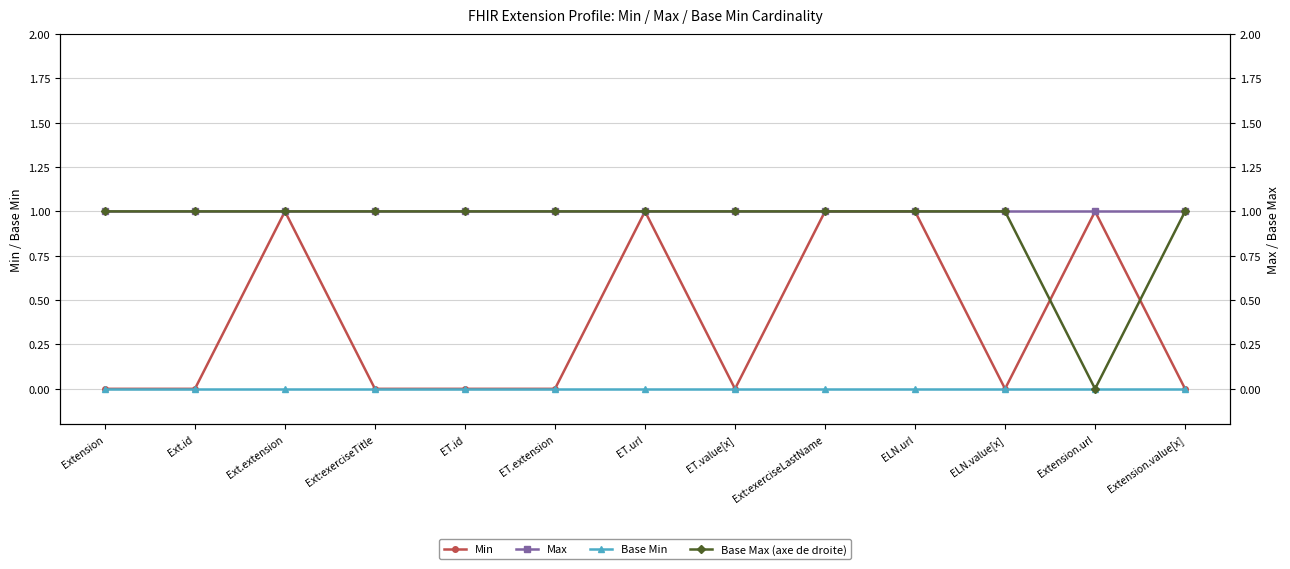

What is the average value of the Max series?

1